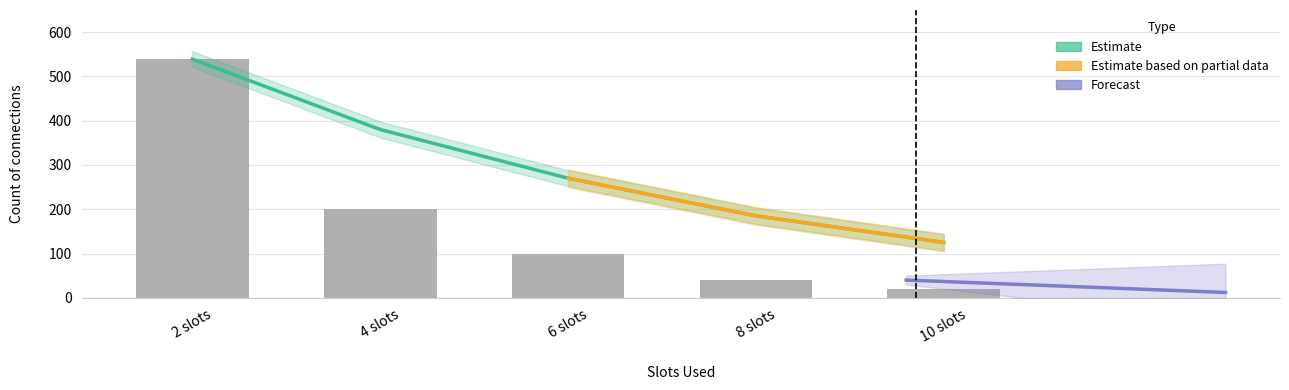

Does the chart contain any negative values?

No